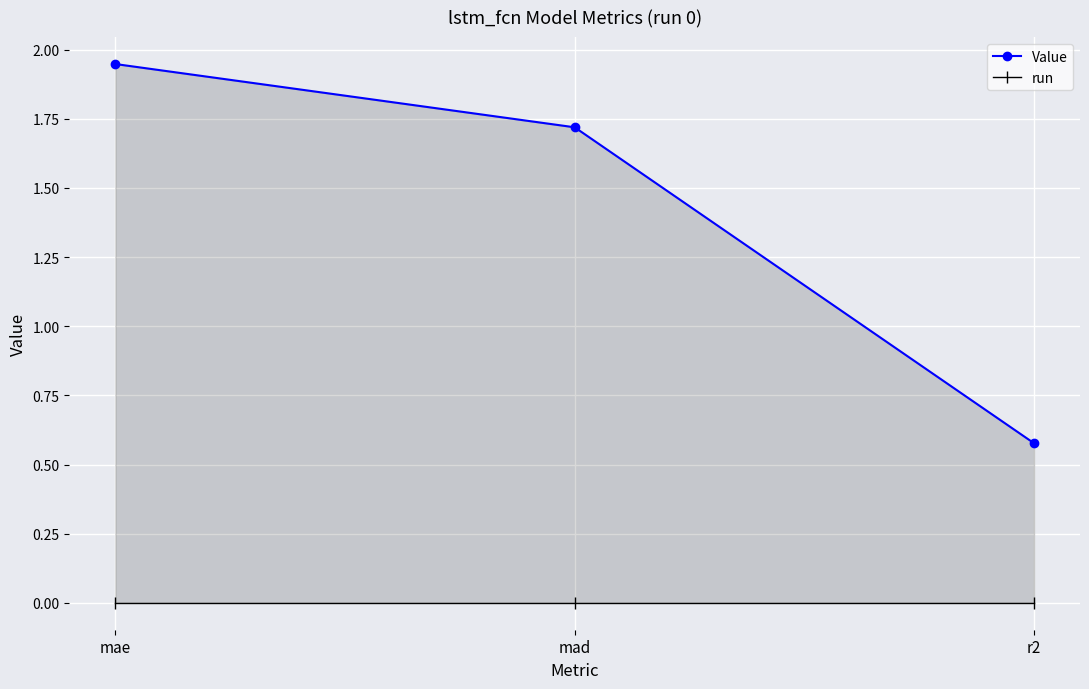

How many values in the Value series are below 1?

1